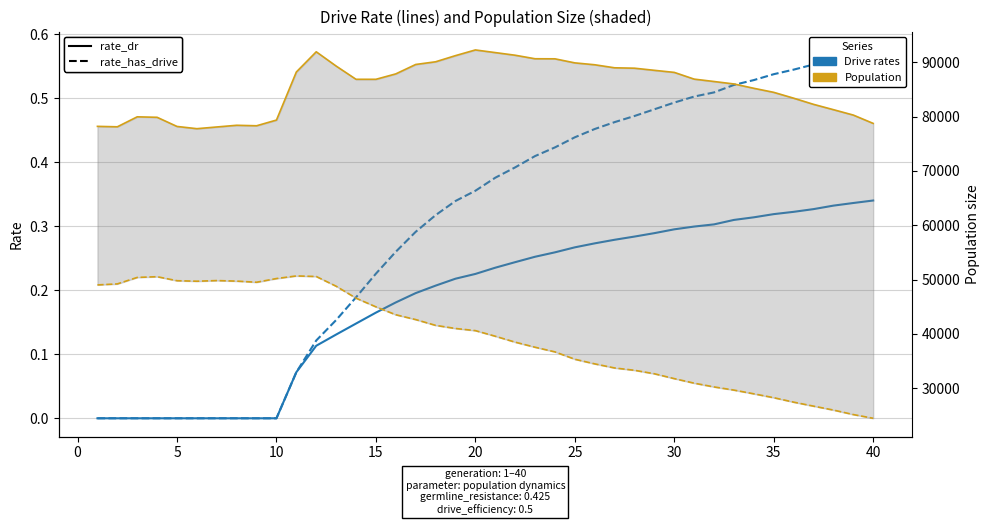

How many lines are shown in the chart?

4